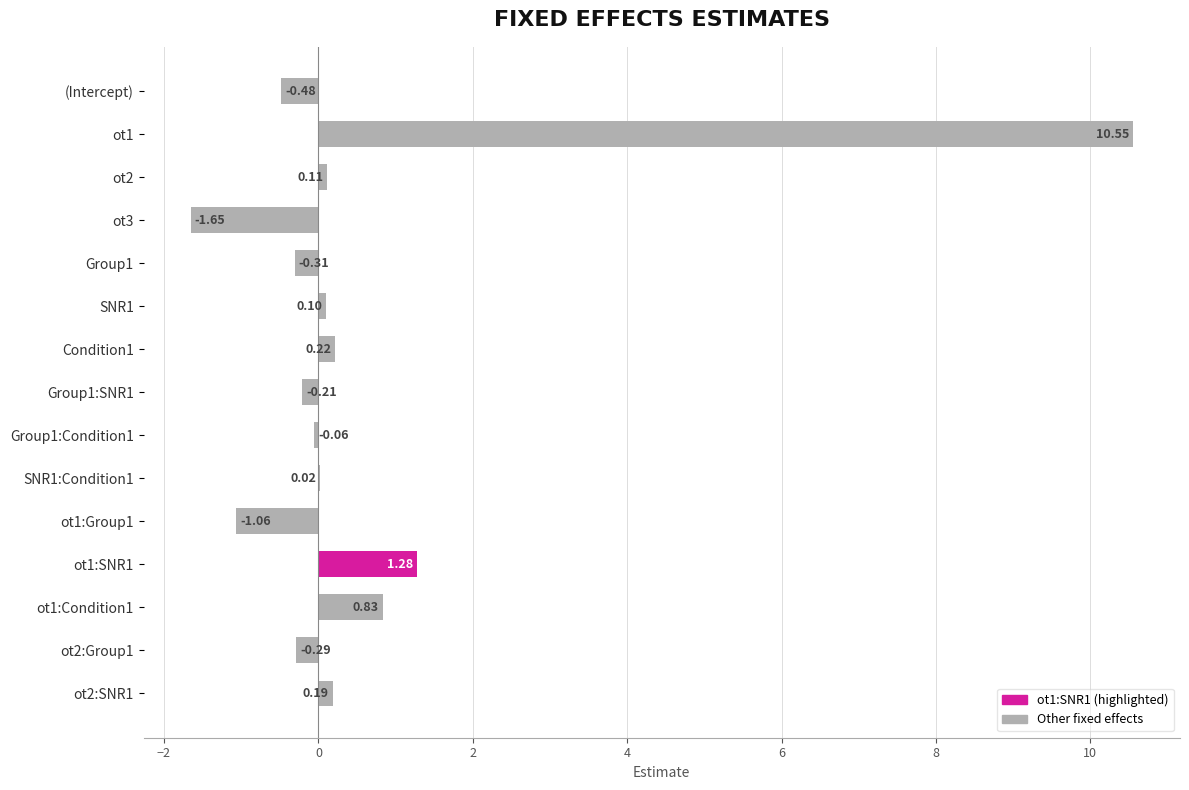

What is the sum of the values at ot3 and Group1?

-2.0